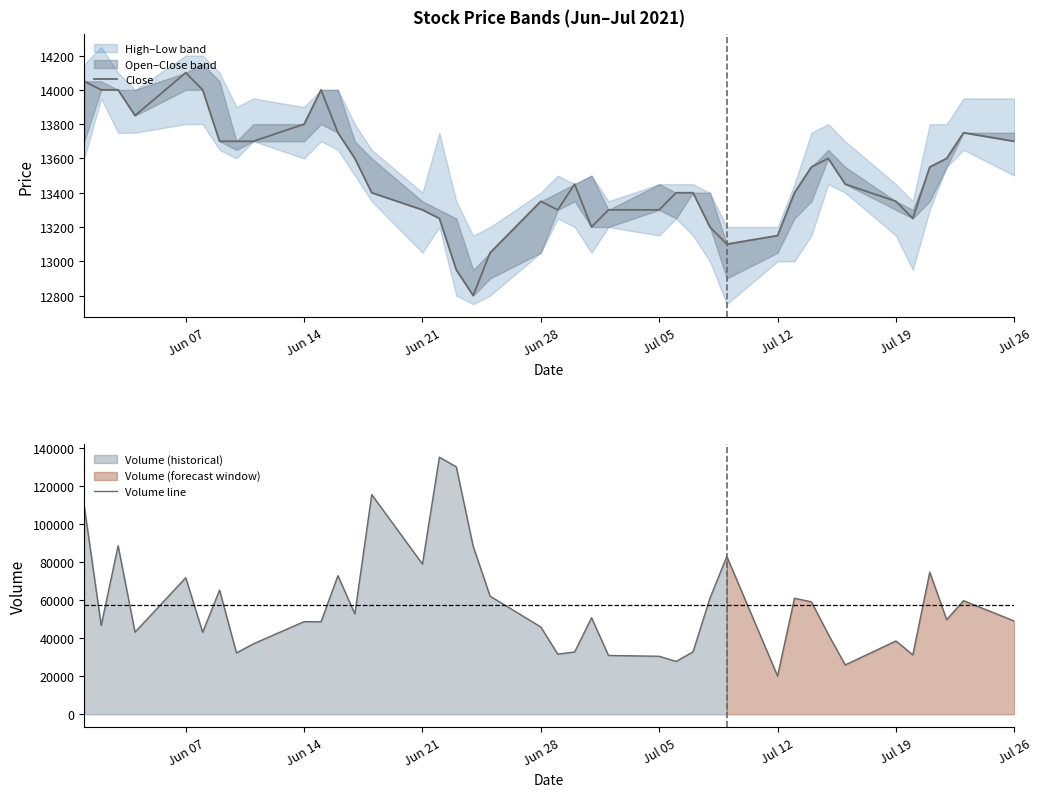

What is the lowest value of the Volume line series?

20136